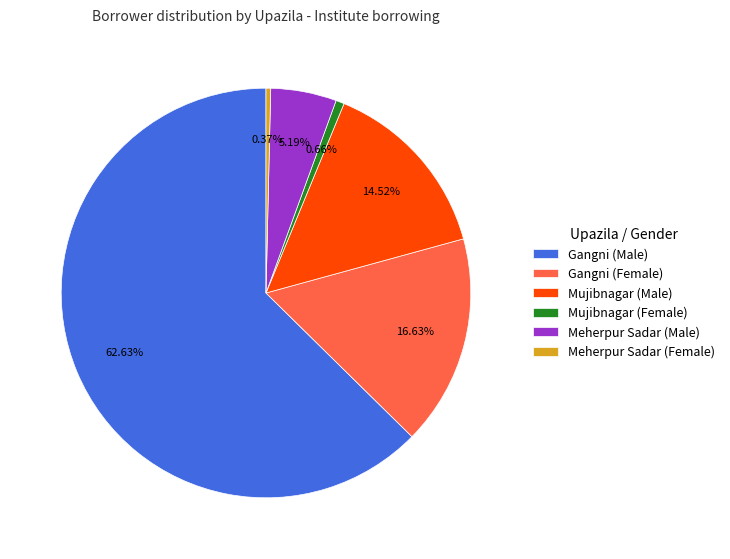

Which slice is the largest?

Gangni (Male)